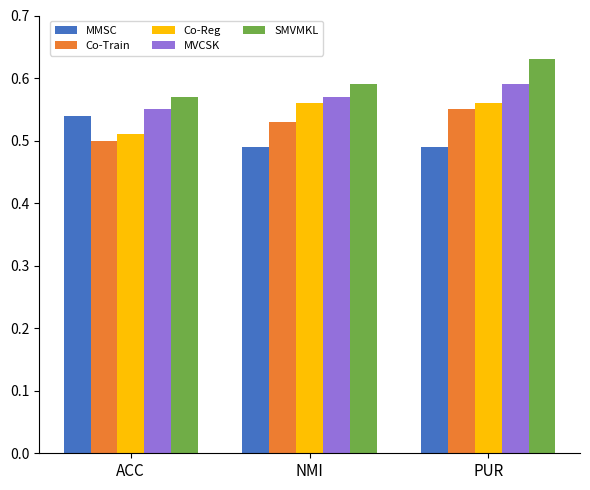

The value of Co-Reg at NMI is 0.8. True or false?

False